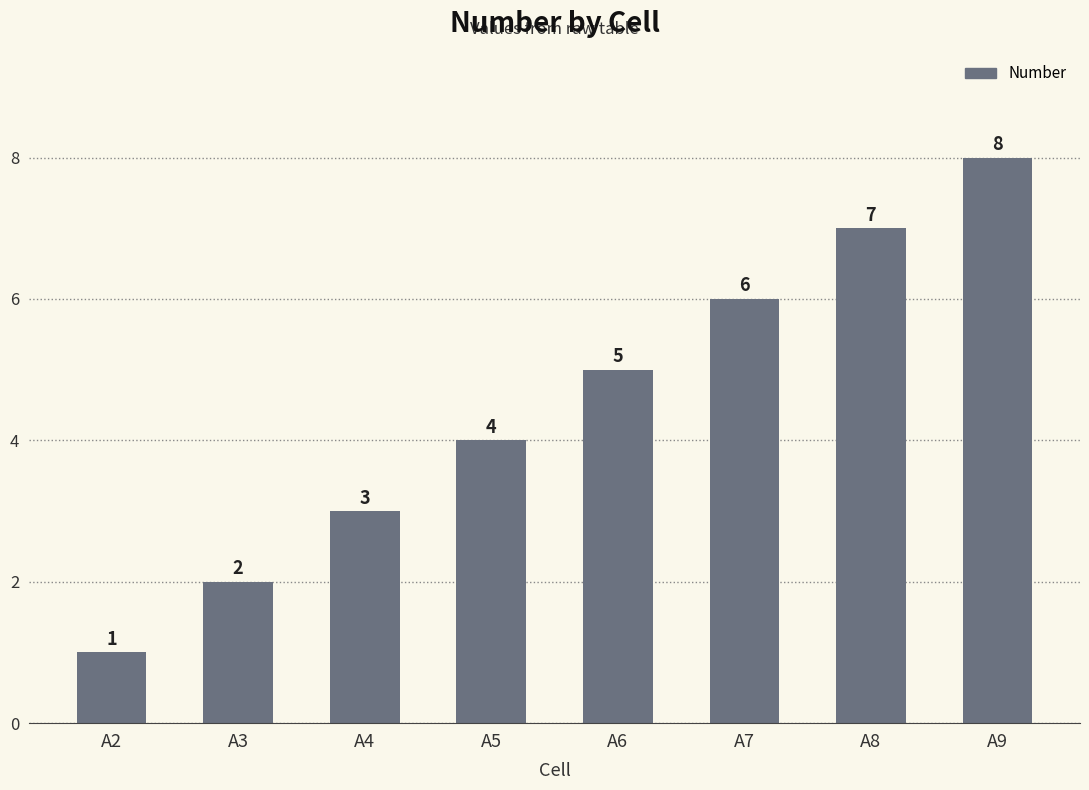

List the labels in order of value, smallest first.

A2, A3, A4, A5, A6, A7, A8, A9